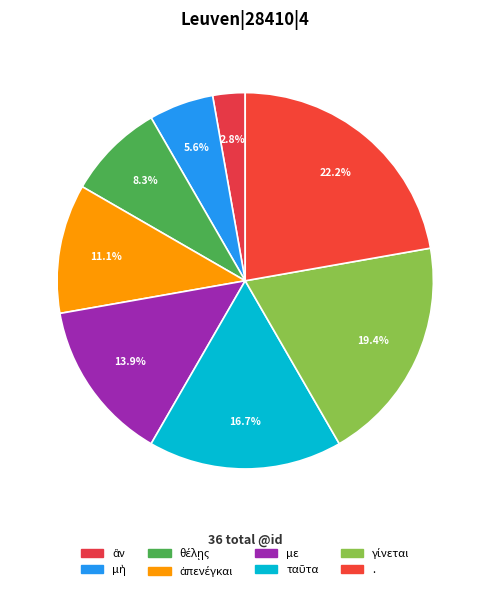

How many segments does this pie chart have?

8